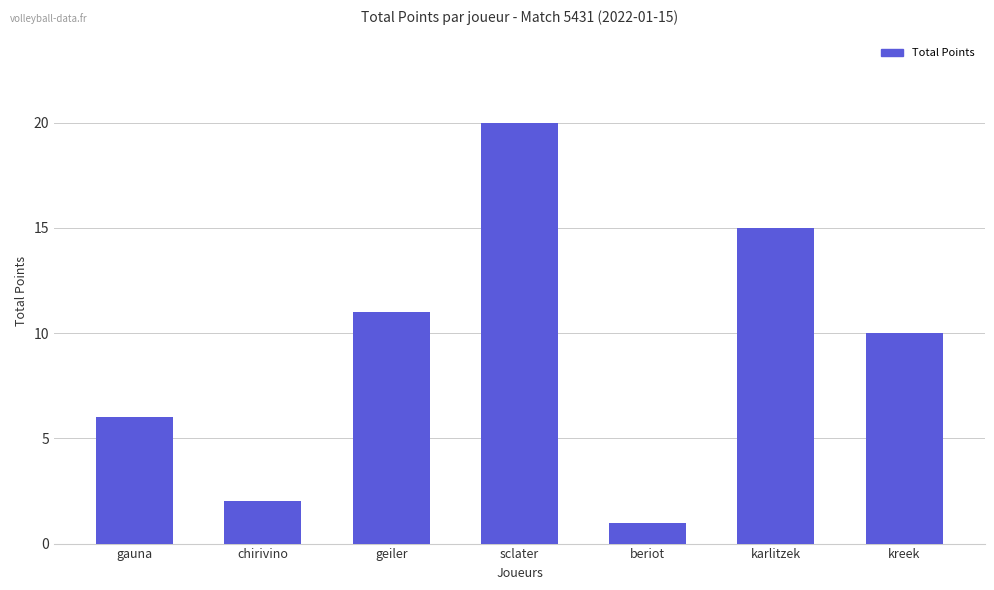

What is the label of the 1st bar from the right?

kreek